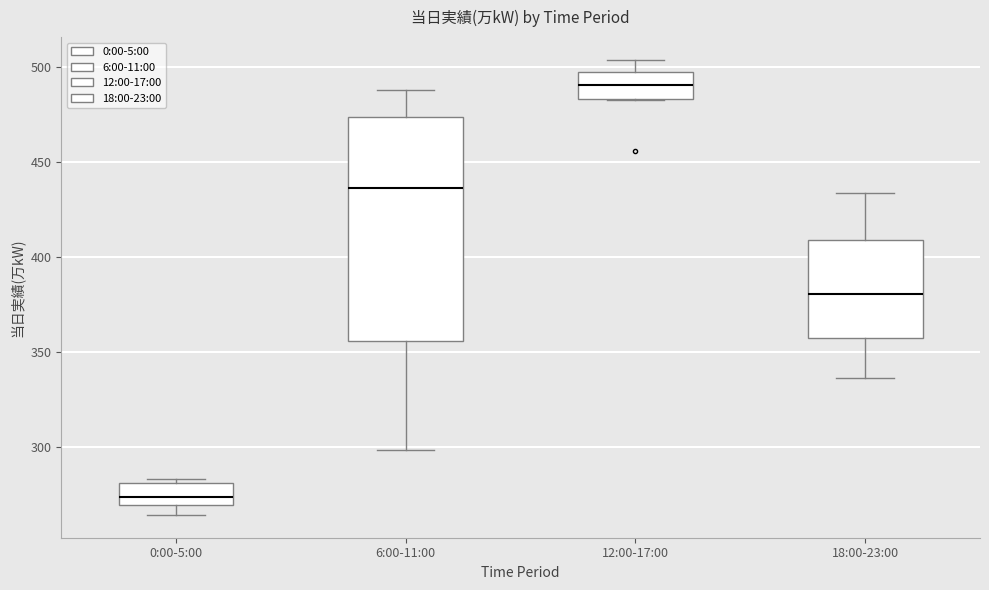

Which box has the lowest median line?

0:00-5:00